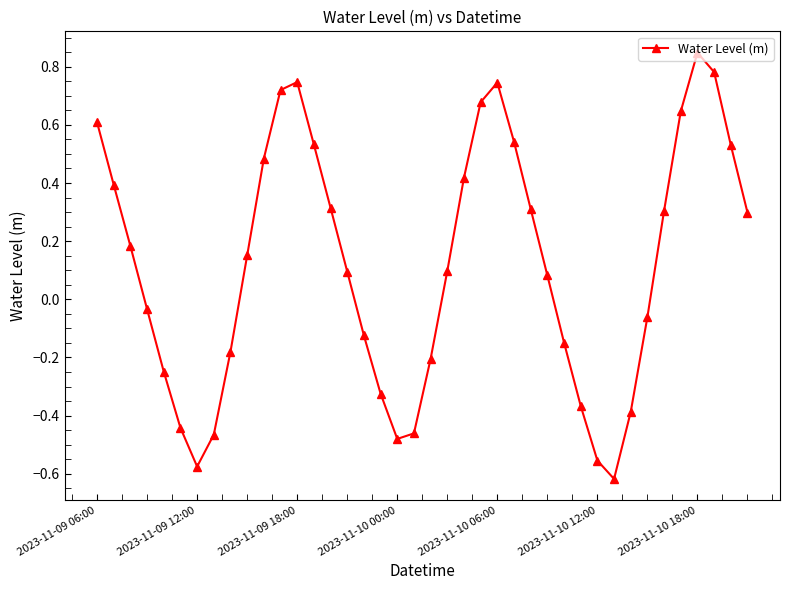

How many interior local peaks (higher than both neighbors) does the data have?

3